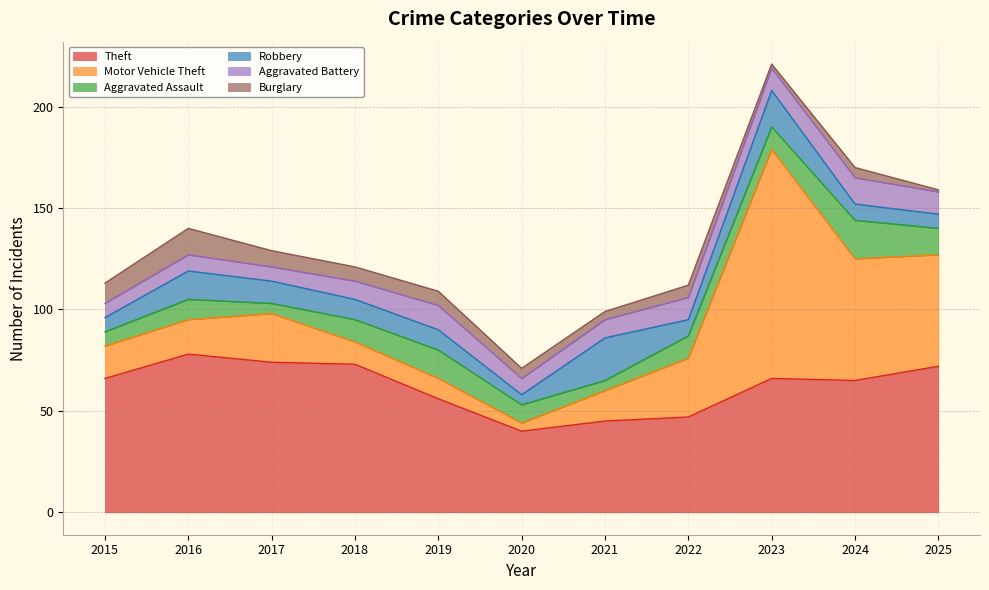

At 2015, list the series in order from largest to smallest.

Theft, Motor Vehicle Theft, Burglary, Aggravated Assault, Robbery, Aggravated Battery